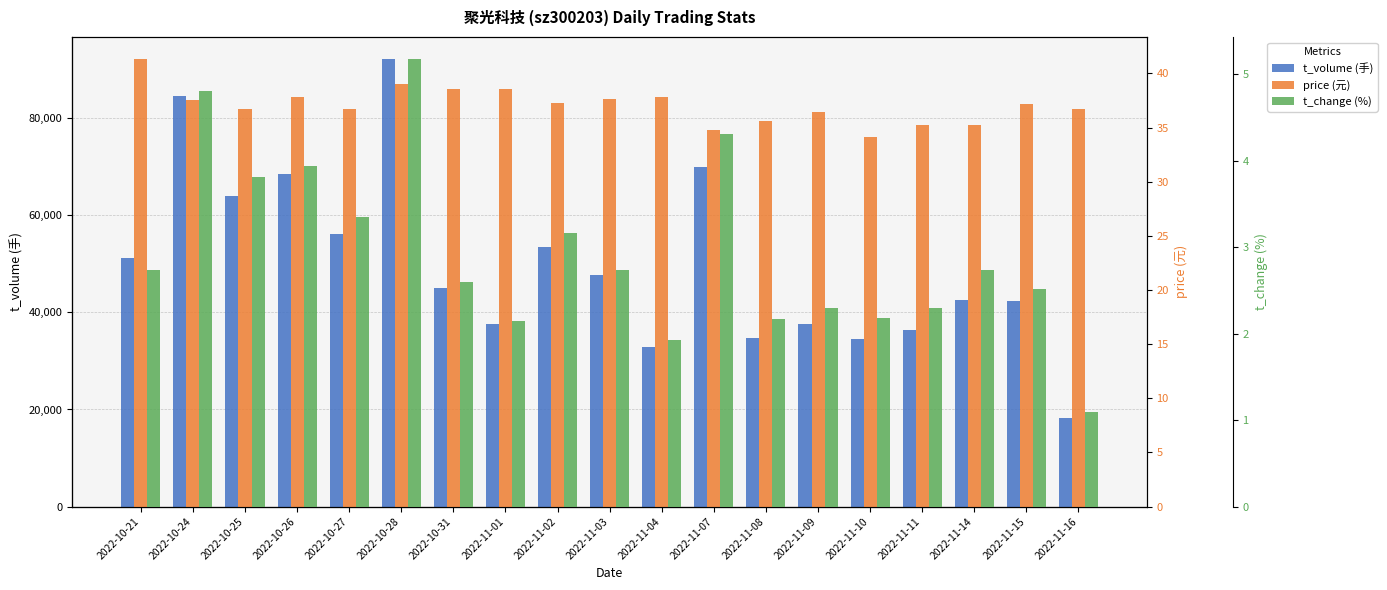

Reading left to right, extract all data points from this chart.

t_volume: 2022-10-21=51307.0	2022-10-24=84642.0	2022-10-25=64052.0	2022-10-26=68541.0	2022-10-27=56130.0	2022-10-28=92143.0	2022-10-31=45072.0	2022-11-01=37616.0	2022-11-02=53469.0	2022-11-03=47774.0	2022-11-04=32975.0	2022-11-07=69981.0	2022-11-08=34805.0	2022-11-09=37595.0	2022-11-10=34484.0	2022-11-11=36294.0	2022-11-14=42511.0	2022-11-15=42367.0	2022-11-16=18168.0
price: 2022-10-21=41.3	2022-10-24=37.5	2022-10-25=36.7	2022-10-26=37.8	2022-10-27=36.8	2022-10-28=39.0	2022-10-31=38.6	2022-11-01=38.6	2022-11-02=37.2	2022-11-03=37.6	2022-11-04=37.8	2022-11-07=34.8	2022-11-08=35.6	2022-11-09=36.4	2022-11-10=34.2	2022-11-11=35.3	2022-11-14=35.2	2022-11-15=37.2	2022-11-16=36.7
t_change: 2022-10-21=2.7	2022-10-24=4.8	2022-10-25=3.8	2022-10-26=3.9	2022-10-27=3.4	2022-10-28=5.2	2022-10-31=2.6	2022-11-01=2.1	2022-11-02=3.2	2022-11-03=2.7	2022-11-04=1.9	2022-11-07=4.3	2022-11-08=2.2	2022-11-09=2.3	2022-11-10=2.2	2022-11-11=2.3	2022-11-14=2.7	2022-11-15=2.5	2022-11-16=1.1